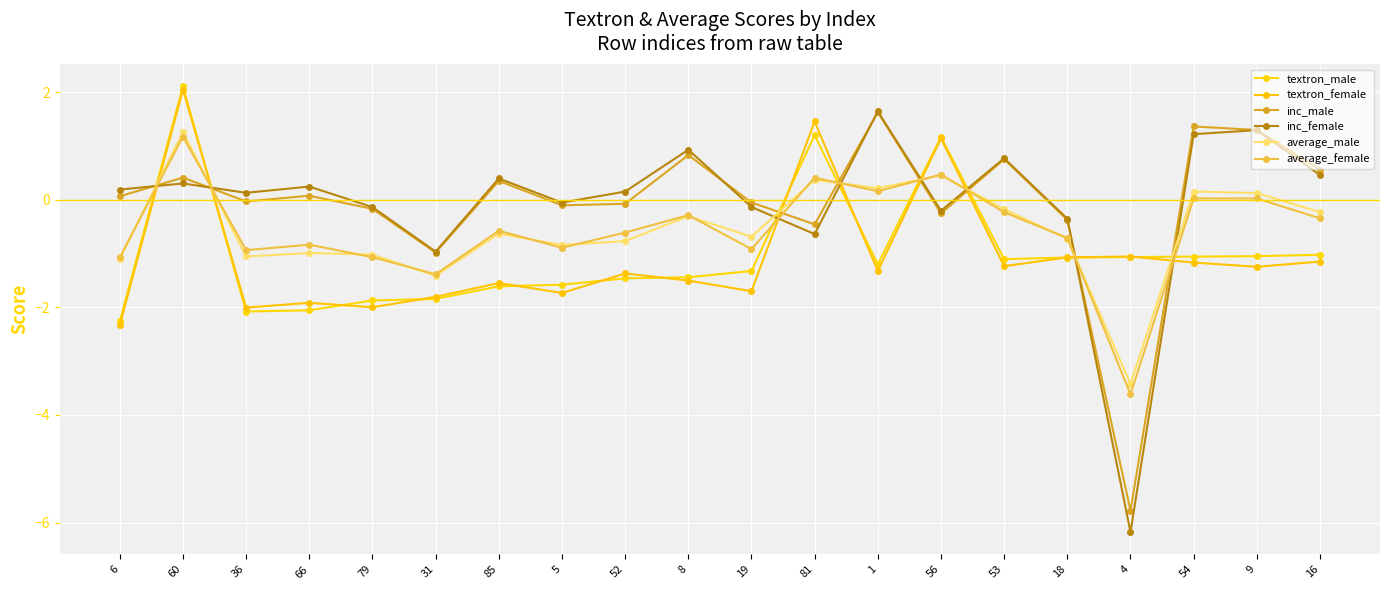

What is the difference between the second highest and second lowest values in the inc_male series?

2.3